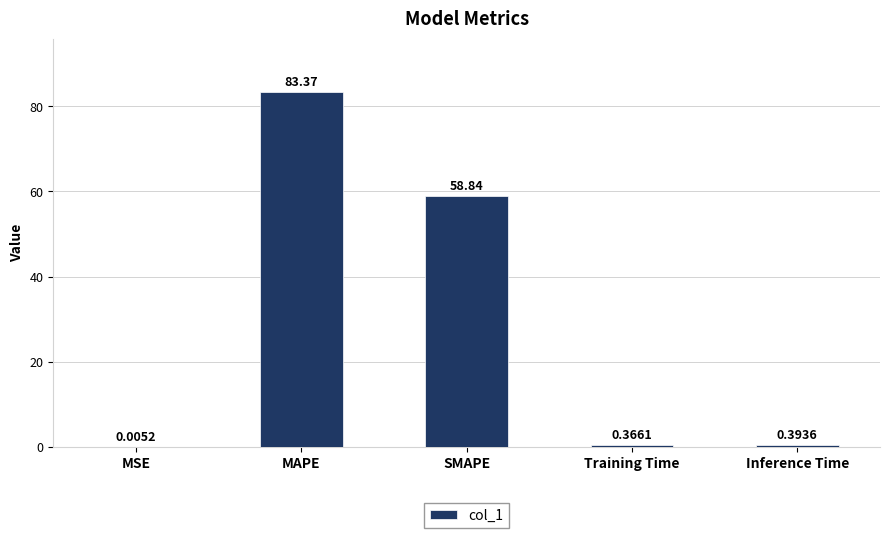

What is the change in value from MSE to MAPE?

+83.4